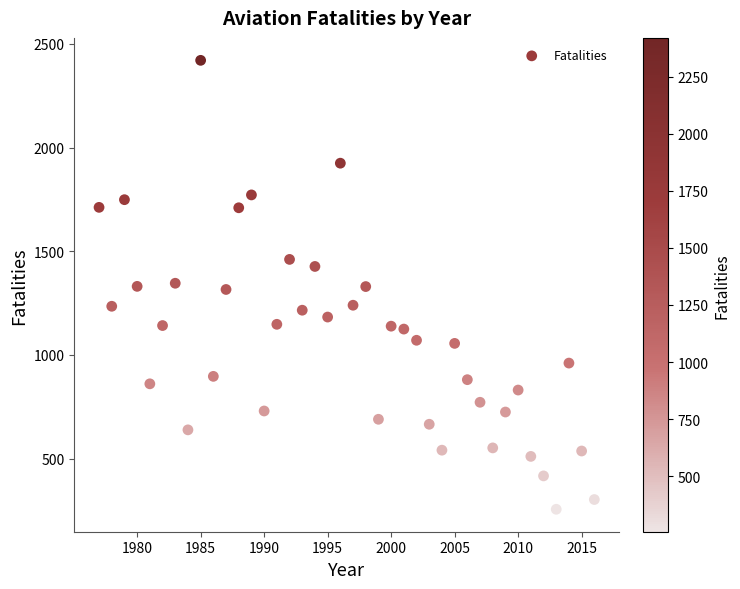

What is the range of X values (max minus min)?

39